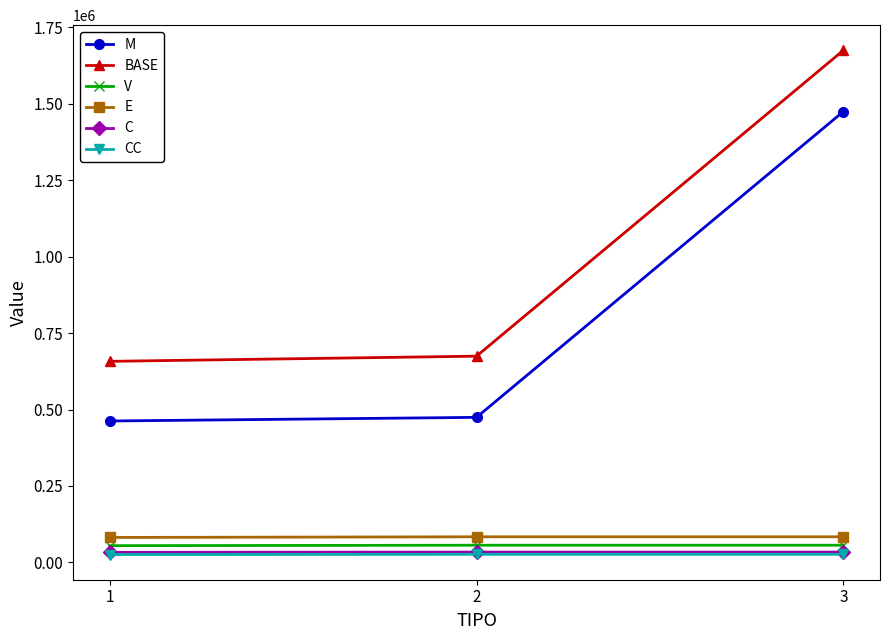

Which series has the largest total across all categories?

BASE